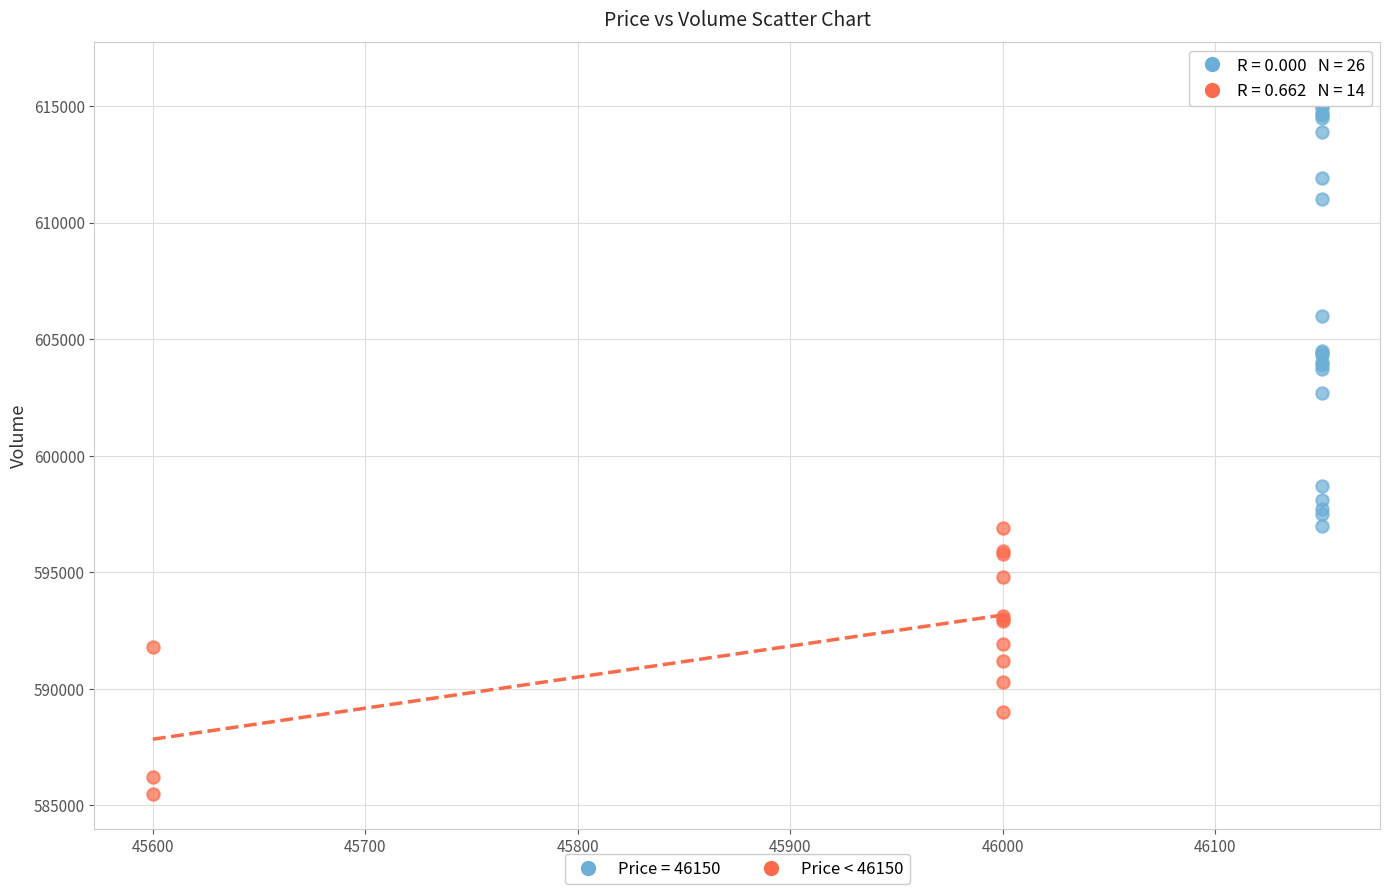

Which series has the largest Y range (max minus min)?

Price = 46150